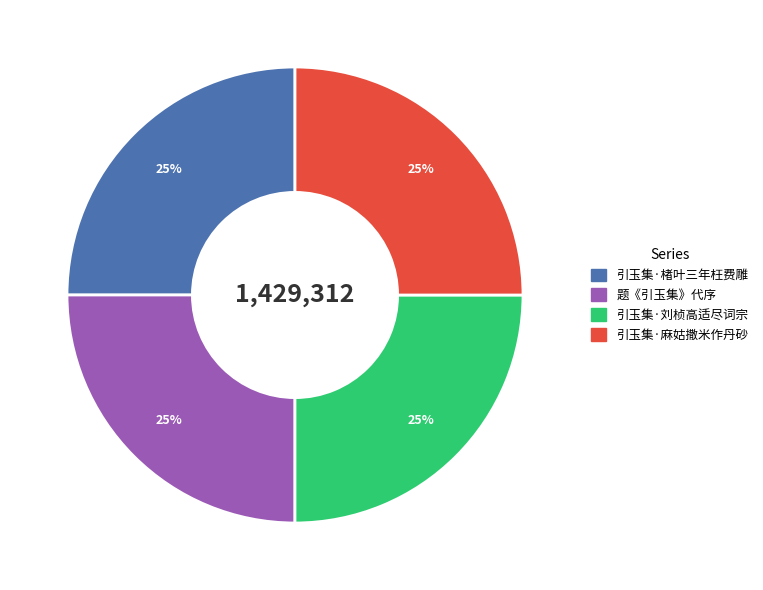

What is the ratio of the value at 引玉集·楮叶三年枉费雕 to the value at 引玉集·麻姑撒米作丹砂?

1.0